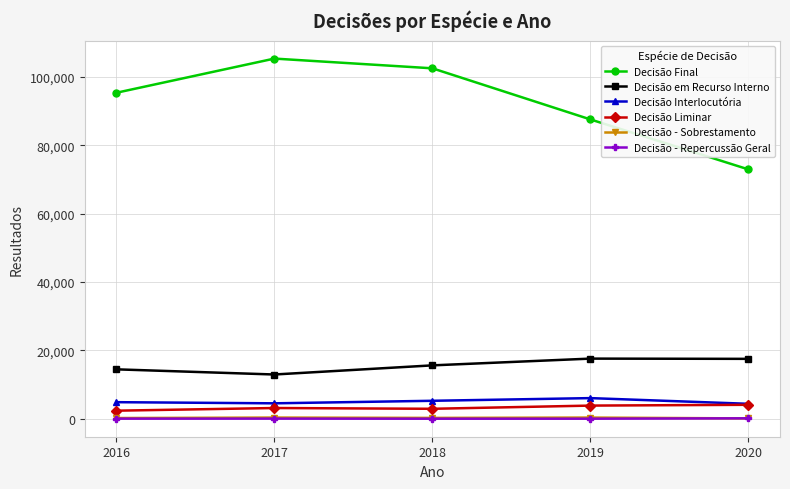

Is the value of Decisão Interlocutória at 2017 greater than the value of Decisão em Recurso Interno at 2017?

No